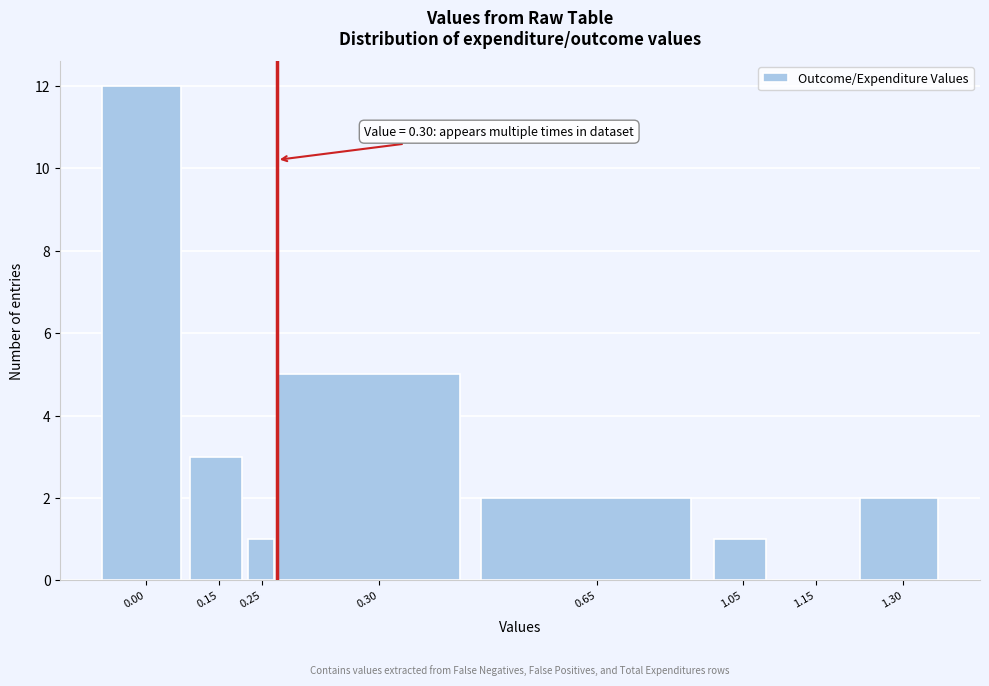

Reading left to right, what are all the values shown in this chart?

0.00=12	0.15=3	0.25=1	0.30=5	0.65=2	1.05=1	1.15=0	1.30=2